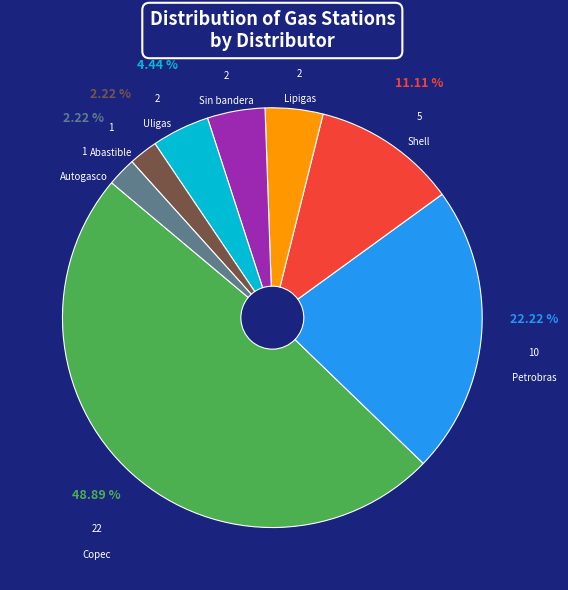

To the nearest percent, what is the difference between the Petrobras and Copec slice percentages?

27%